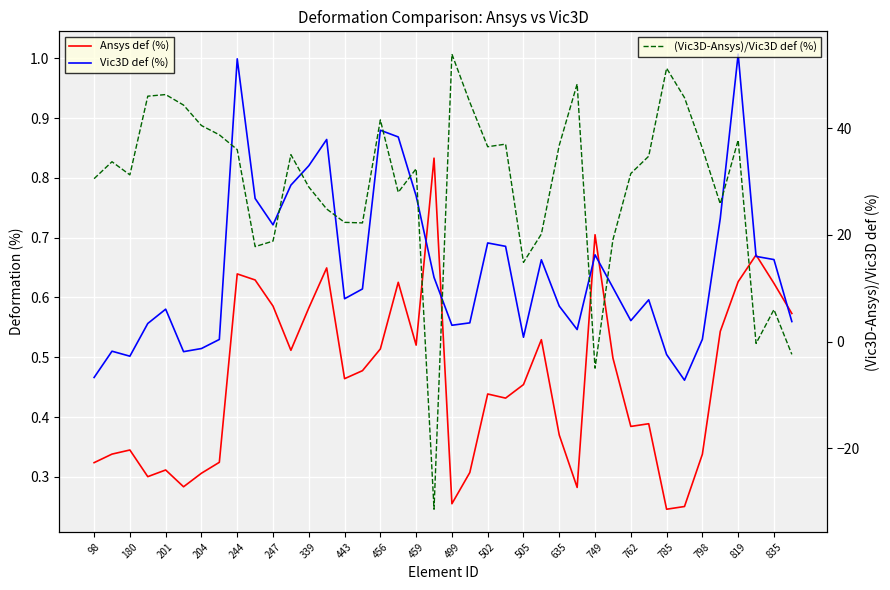

What is the minimum value for (Vic3D-Ansys)/Vic3D def (%)?

-31.5